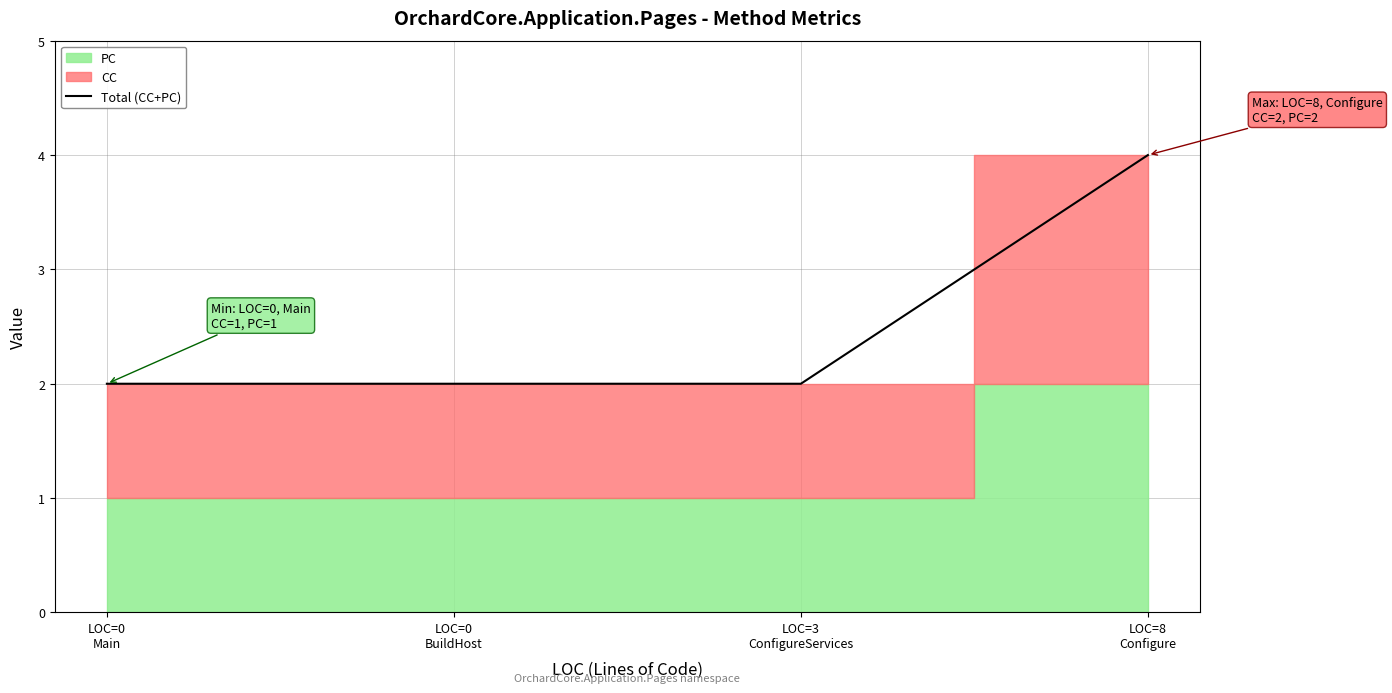

At which label is the value closest to 3?

LOC=0
Main